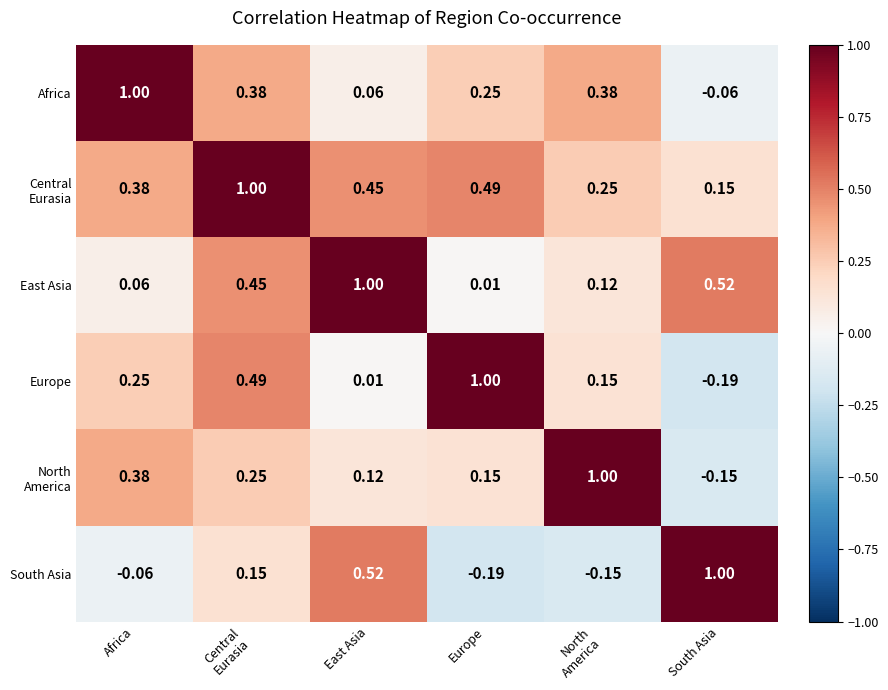

How many distinct data groups are displayed?

6